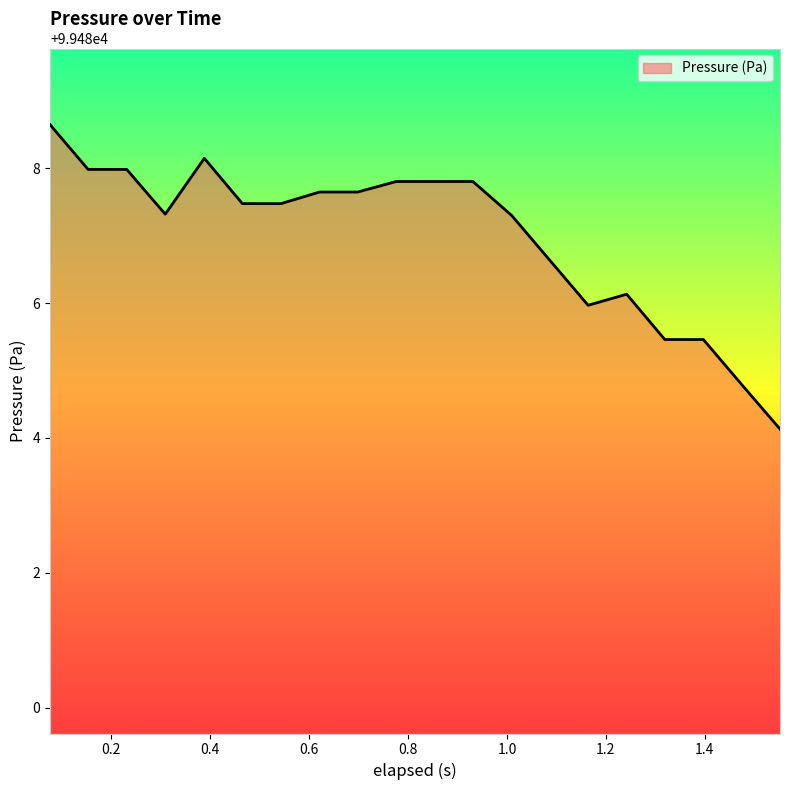

Count the number of categories in the chart.

20